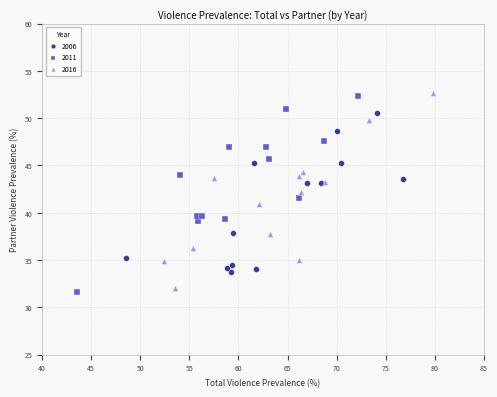

What are all the series names shown in the legend?

2006, 2011, 2016